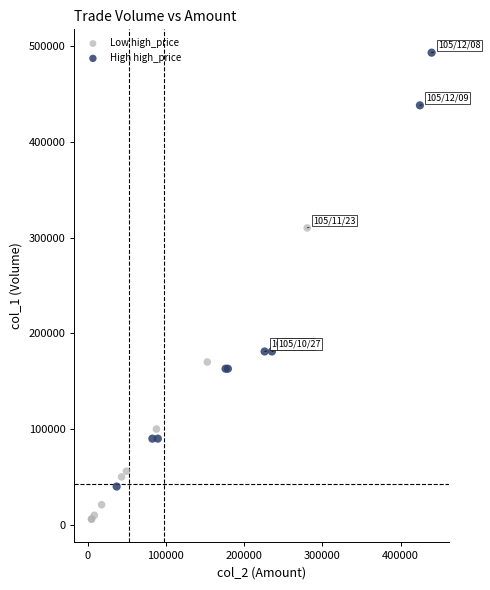

What are all the series names shown in the legend?

Low high_price, High high_price